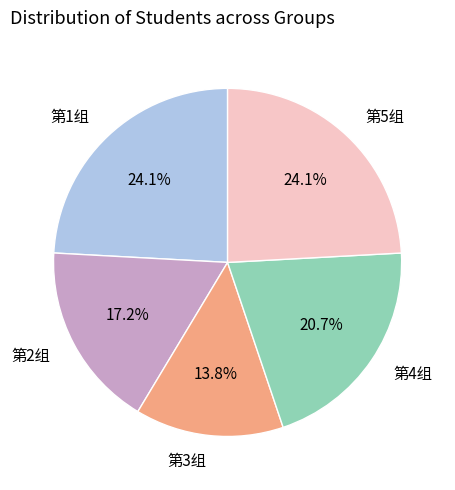

What is the total percentage of 第3组 and 第5组?

37.9%